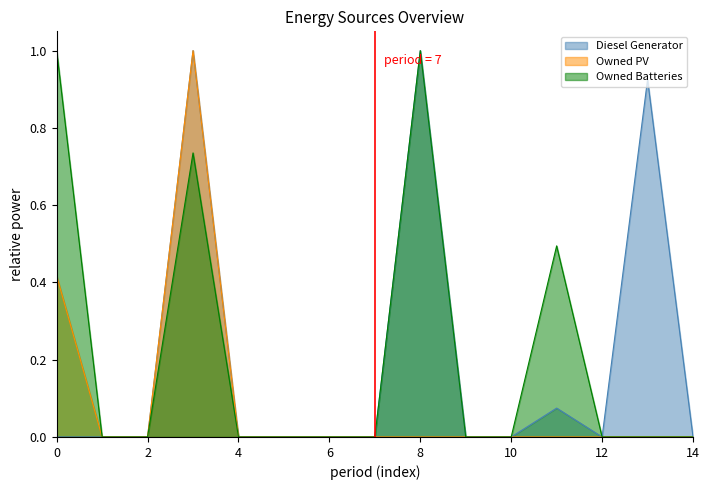

At 13, list the series in order from largest to smallest.

Diesel Generator, Owned PV, Owned Batteries